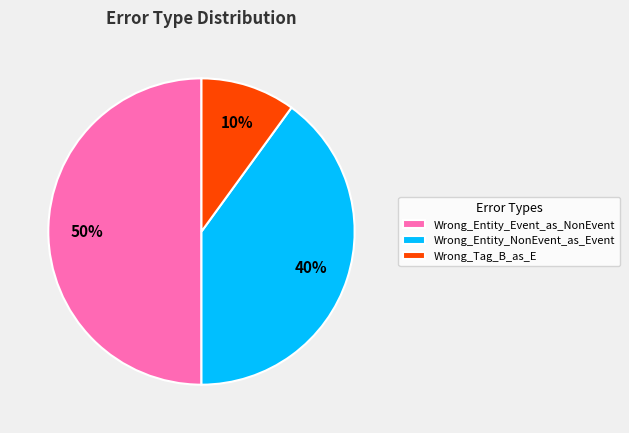

How many slices are in this pie chart?

3